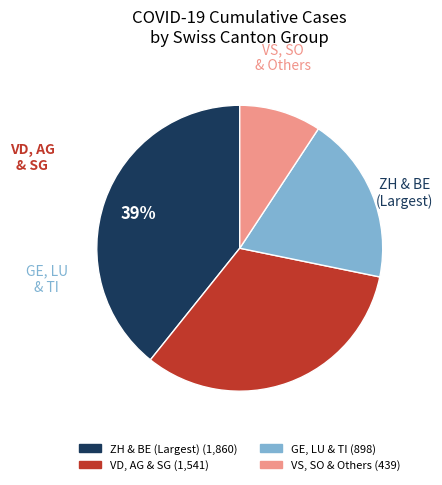

Count the number of slices in the pie.

4